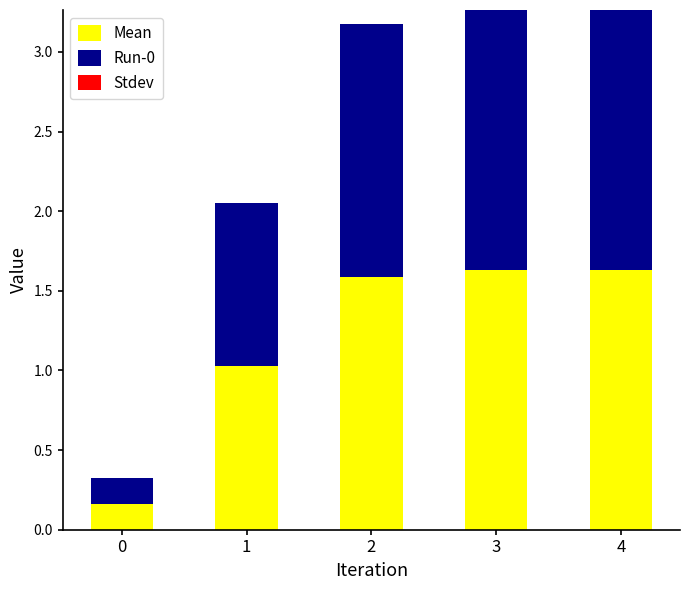

True or false: Mean has a value of 1.6 at 2.

True